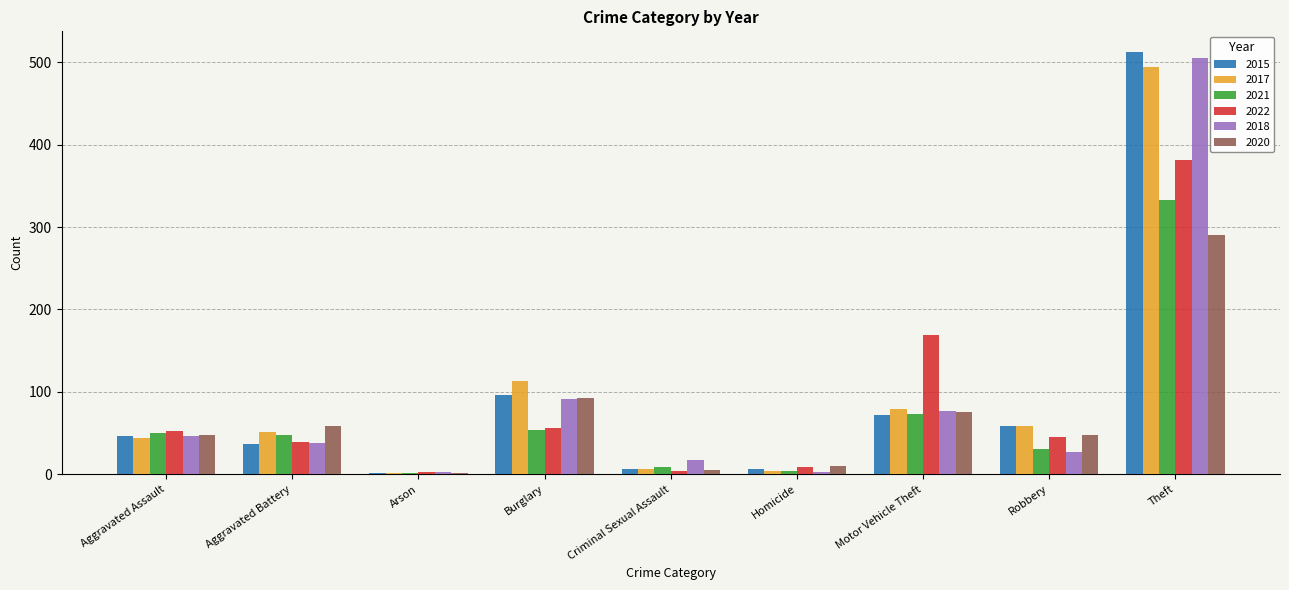

Are the bars horizontal?

No